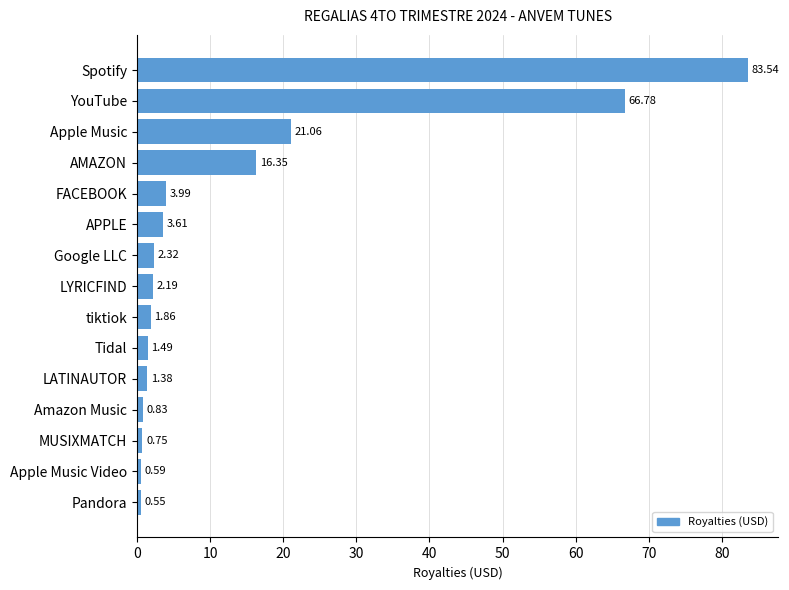

What is the label of the 11th bar from the bottom?

FACEBOOK